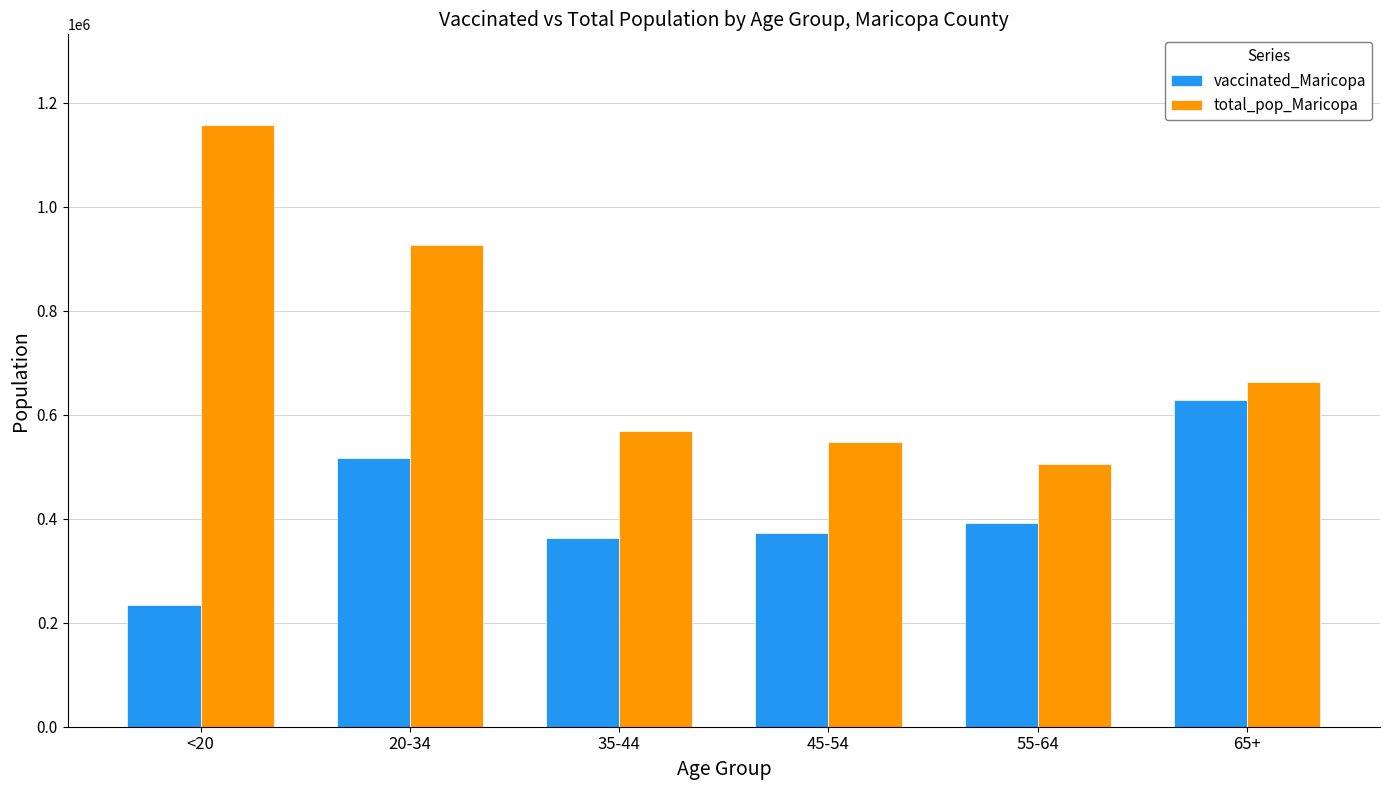

Is the value of total_pop_Maricopa at <20 greater than the value of vaccinated_Maricopa at 35-44?

Yes